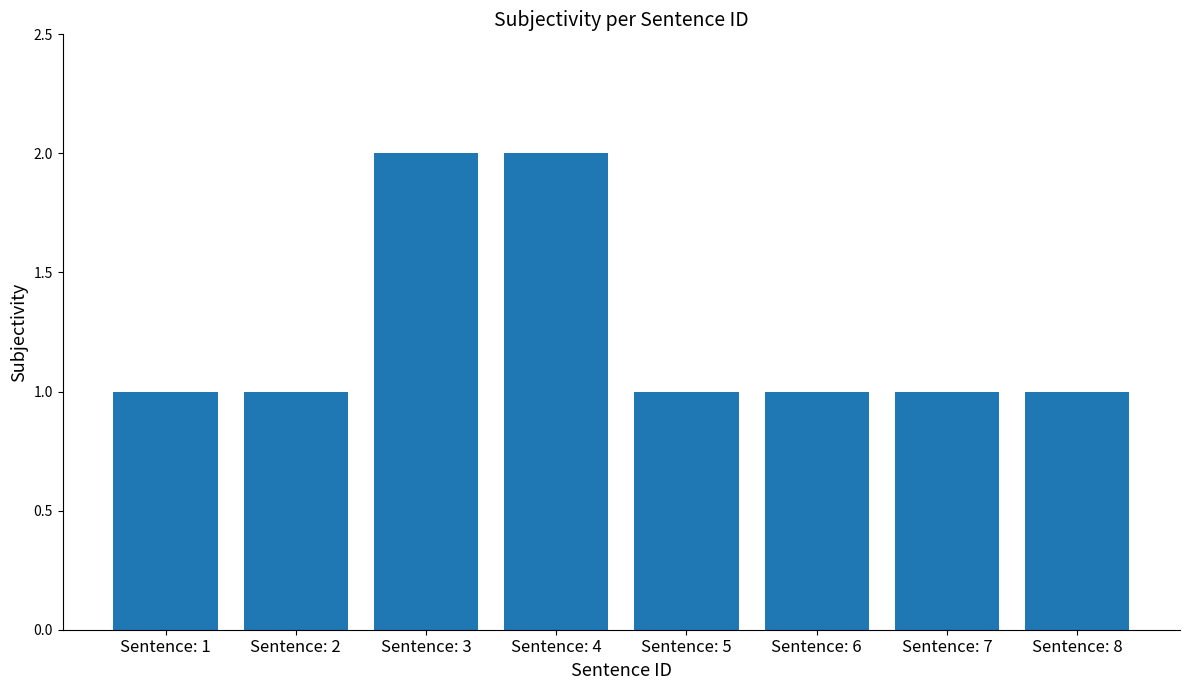

The value at Sentence: 4 is 3. True or false?

False